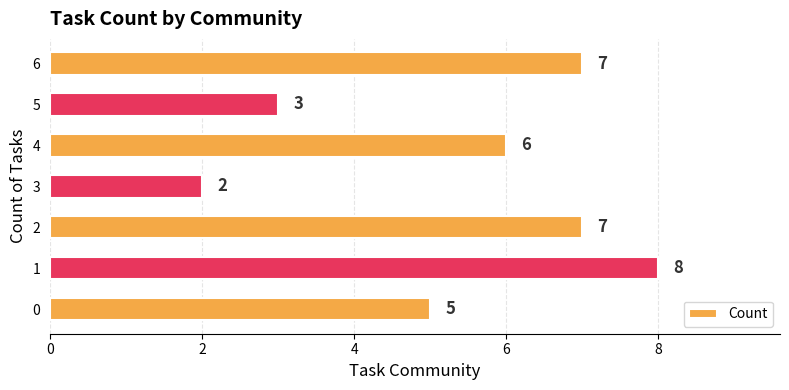

What is the sum of all values?

38